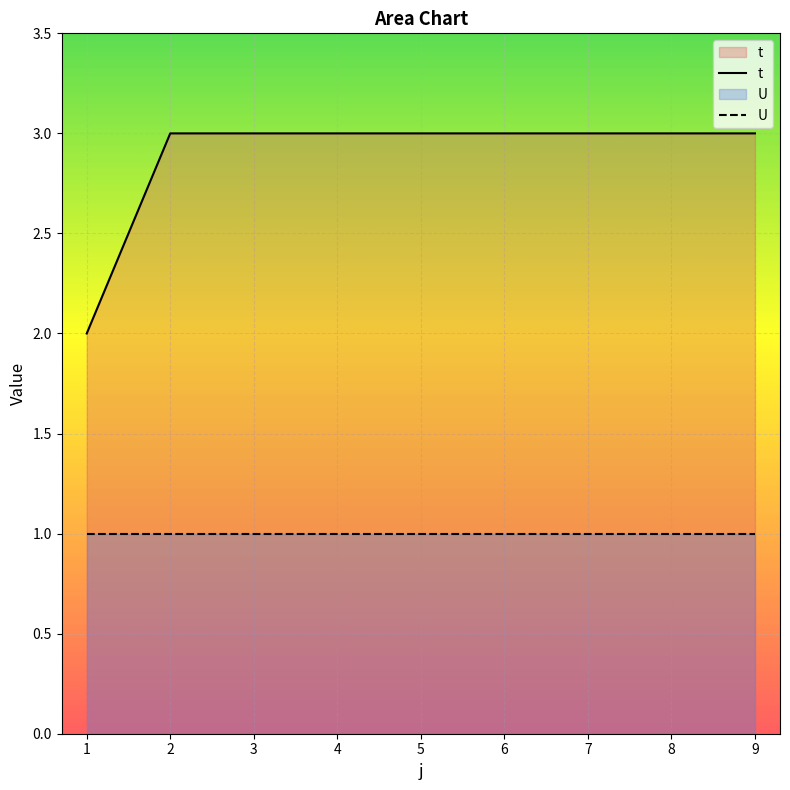

What is the approximate value of t at 9?

3